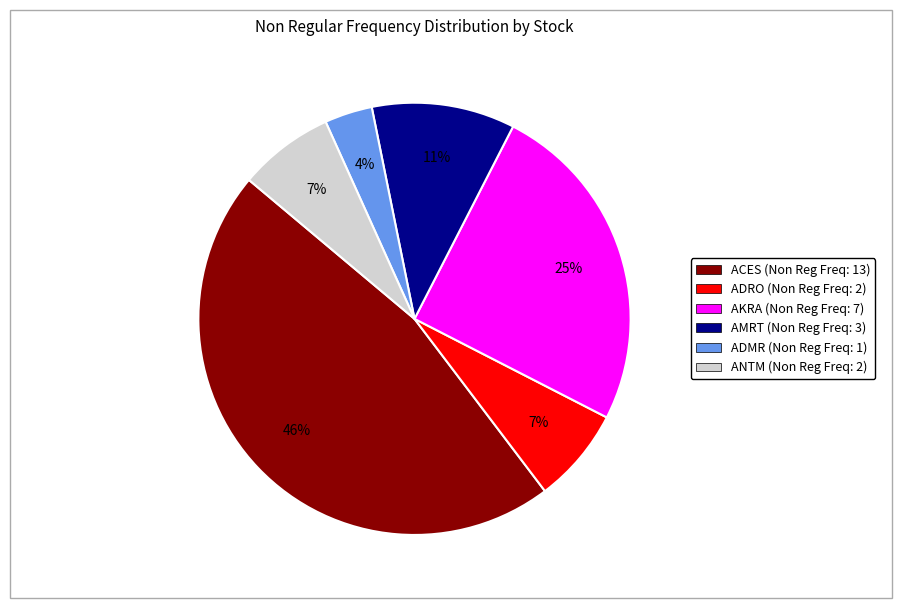

How many slices are in this pie chart?

6